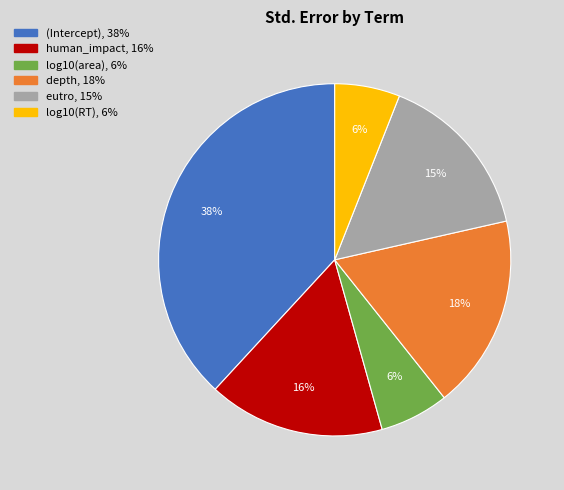

What is the largest slice in the pie chart?

(Intercept)